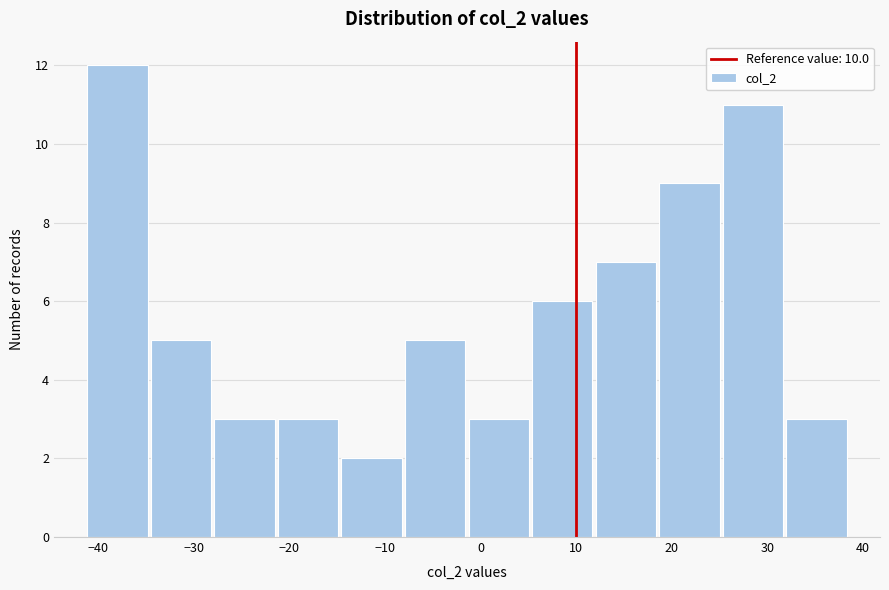

Over which range of the x-axis is the bar tallest?

-41 to -35